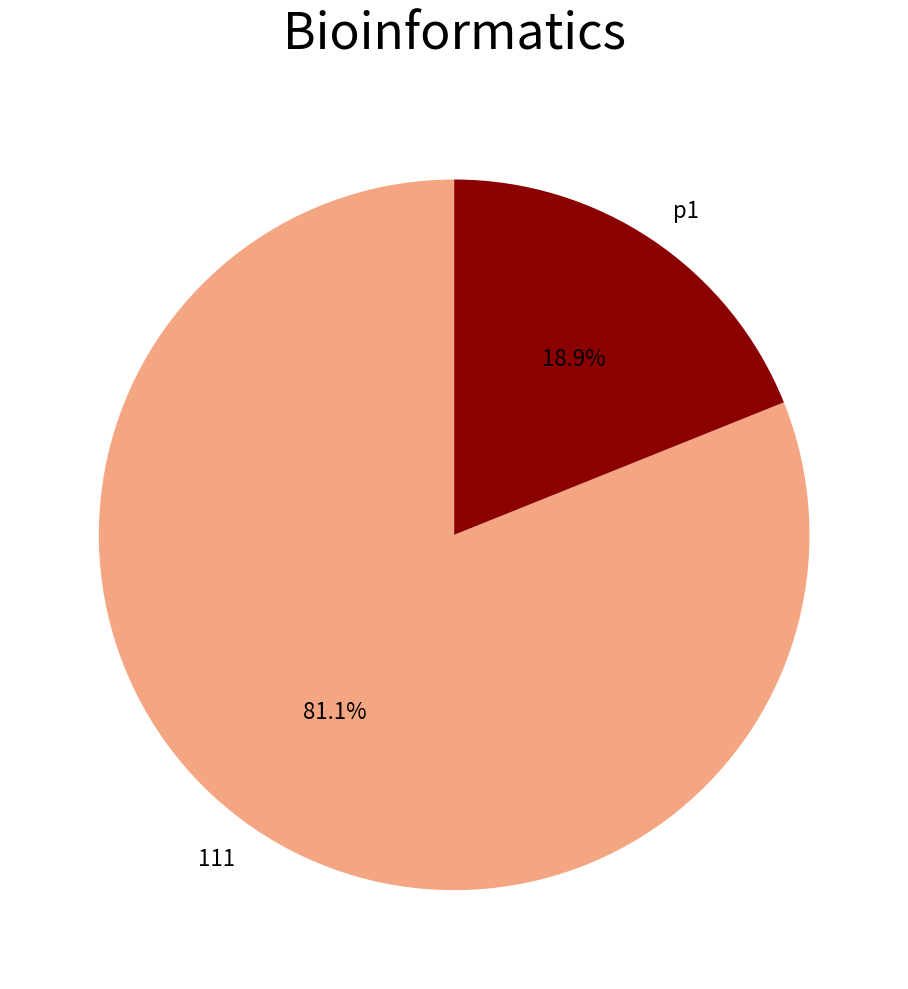

Count the number of slices in the pie.

2